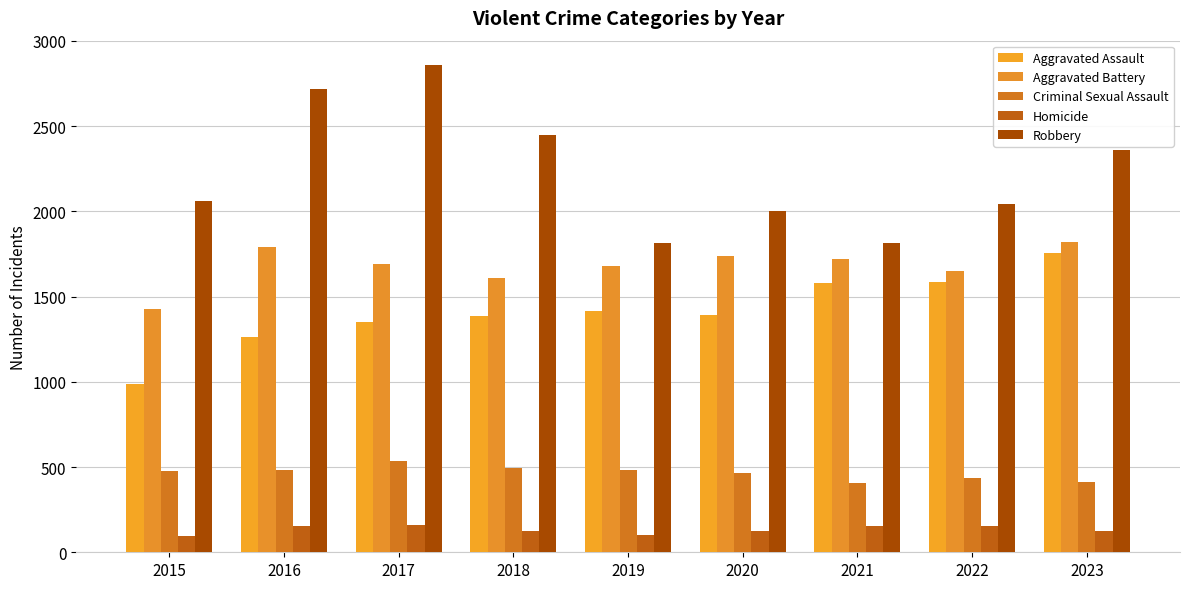

Is it true that Homicide equals 225 at 2022?

False